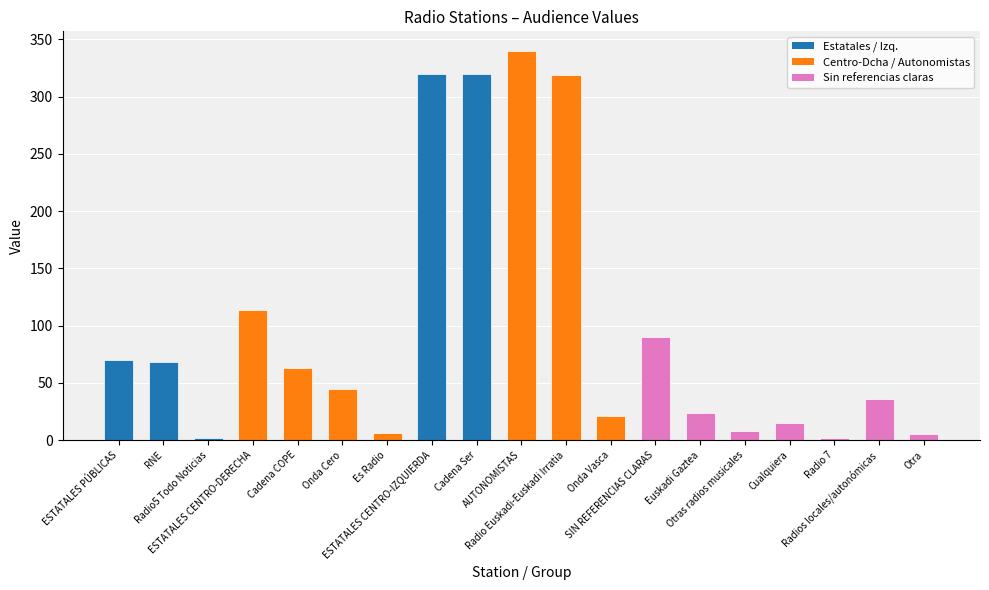

Are the bars grouped side by side (vs. stacked)?

No